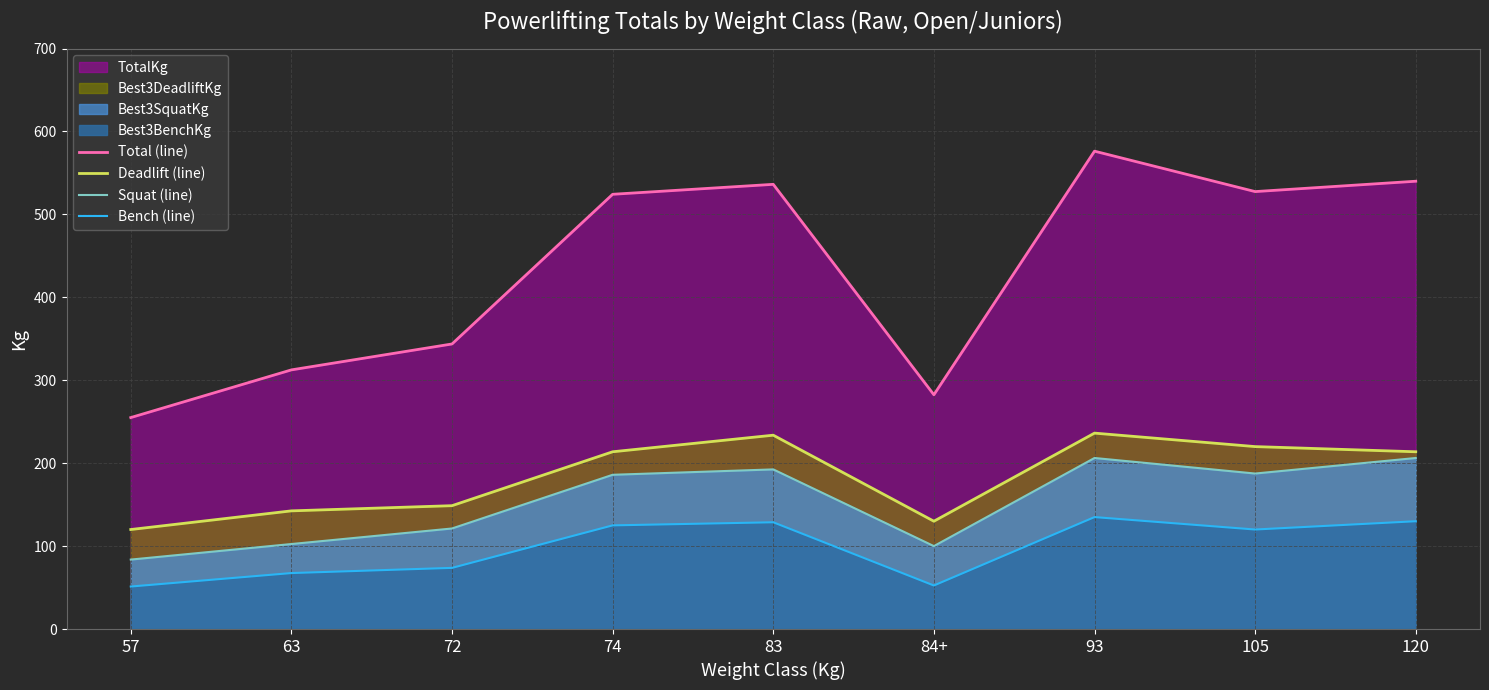

Is the value of Bench (line) at 74 greater than the value of Deadlift (line) at 72?

No